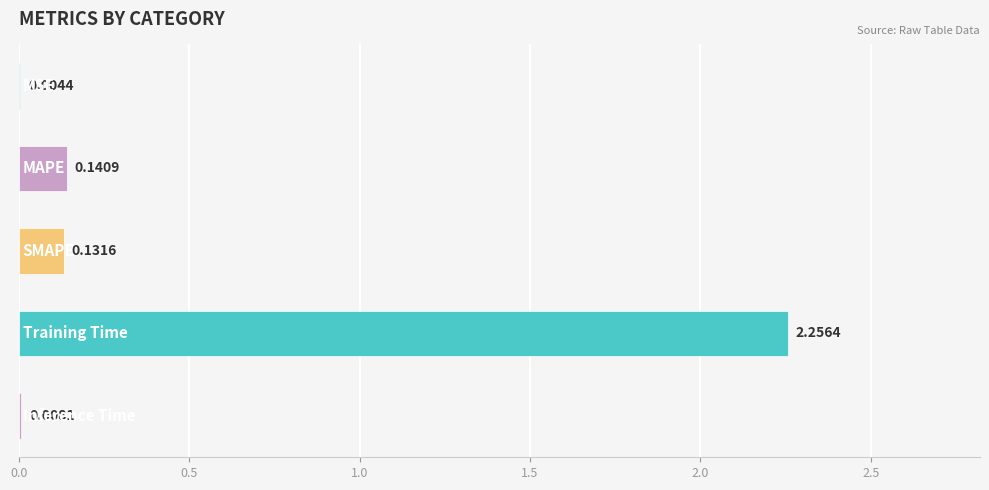

What is the sum of all values?

2.5